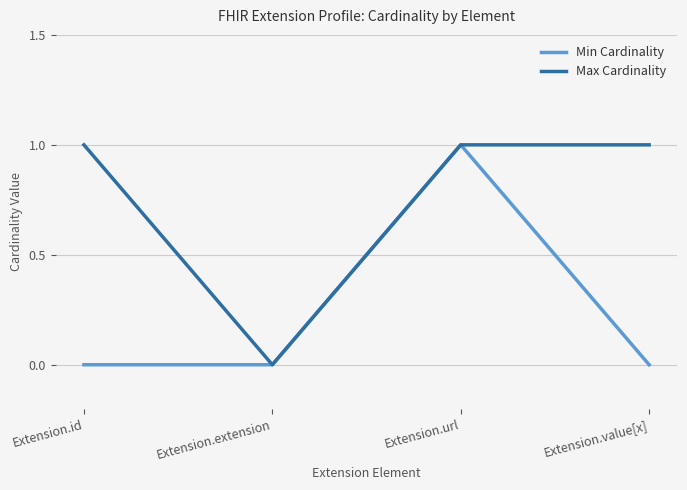

At which label is Max Cardinality closest to 0?

Extension.extension